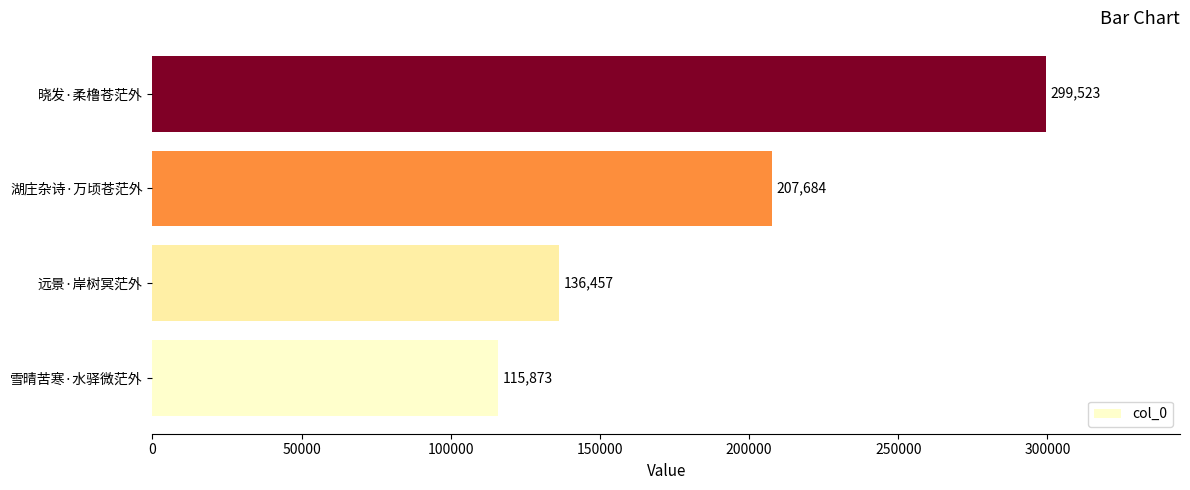

What is the sum of all values?

759537